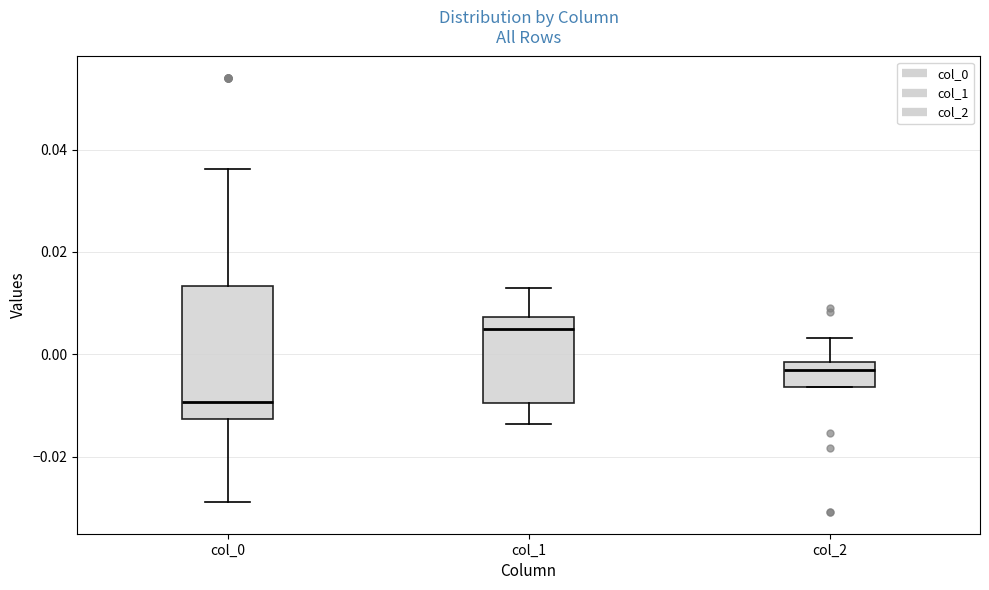

Reading left to right, read every box against the y-axis: the position of its median line, the range the box covers, and the ends of its whiskers. The values are not printed on the chart, so give them approximately, as read against the axis.

col_0: median -0.010, box -0.012 to 0.014, whiskers -0.028 to 0.036
col_1: median 0.004, box -0.010 to 0.008, whiskers -0.014 to 0.012
col_2: median -0.004, box -0.006 to -0.002, whiskers -0.006 to 0.004